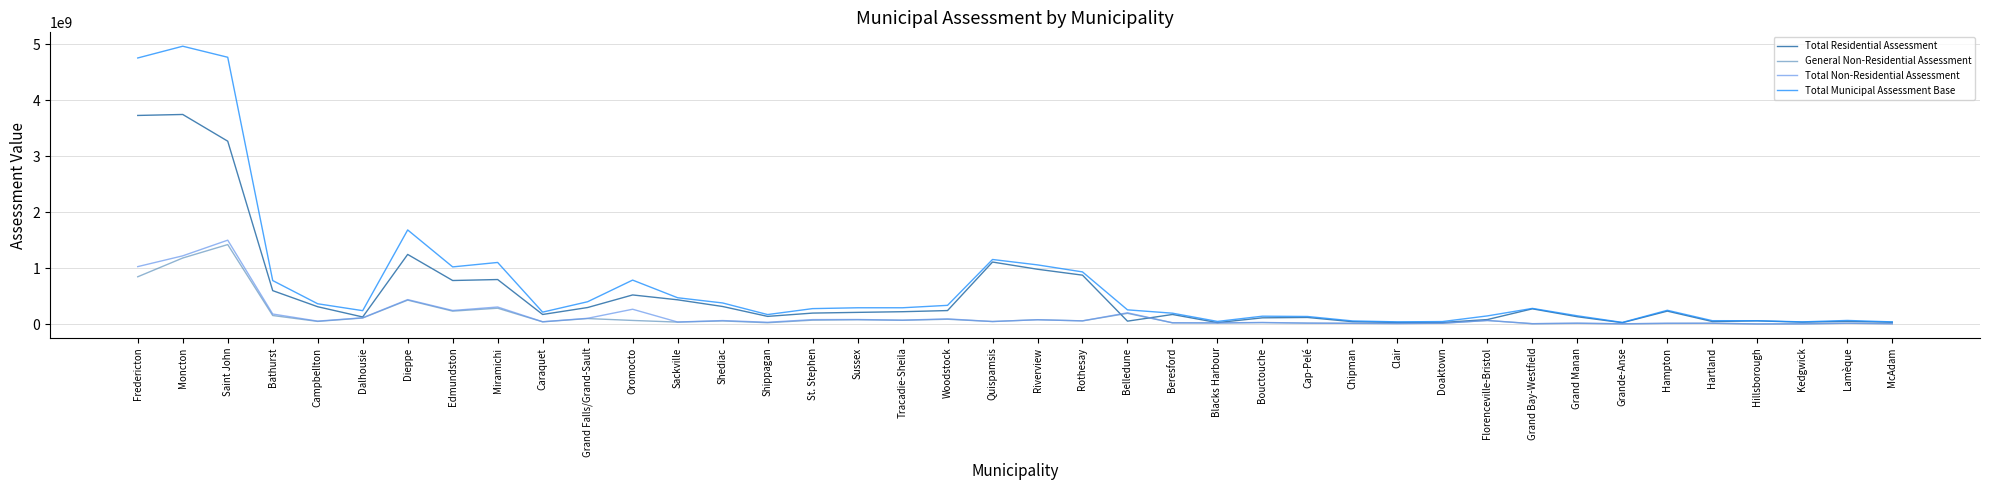

How many lines are shown in the chart?

4